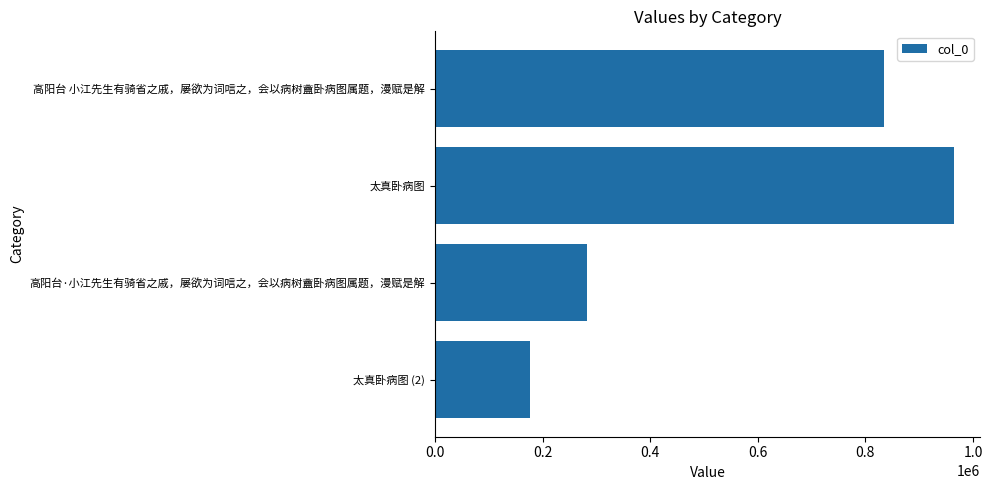

The value at 太真卧病图 is 1417830. True or false?

False